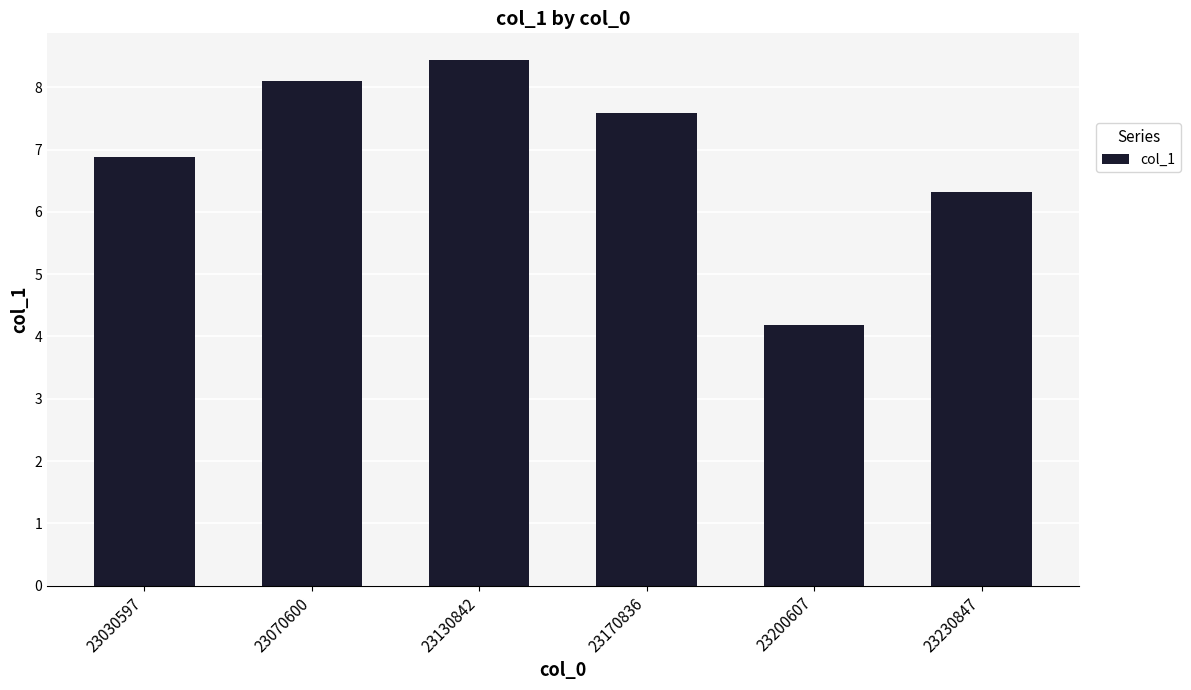

Reading left to right, extract all data points from this chart.

23030597=6.9	23070600=8.1	23130842=8.4	23170836=7.6	23200607=4.2	23230847=6.3